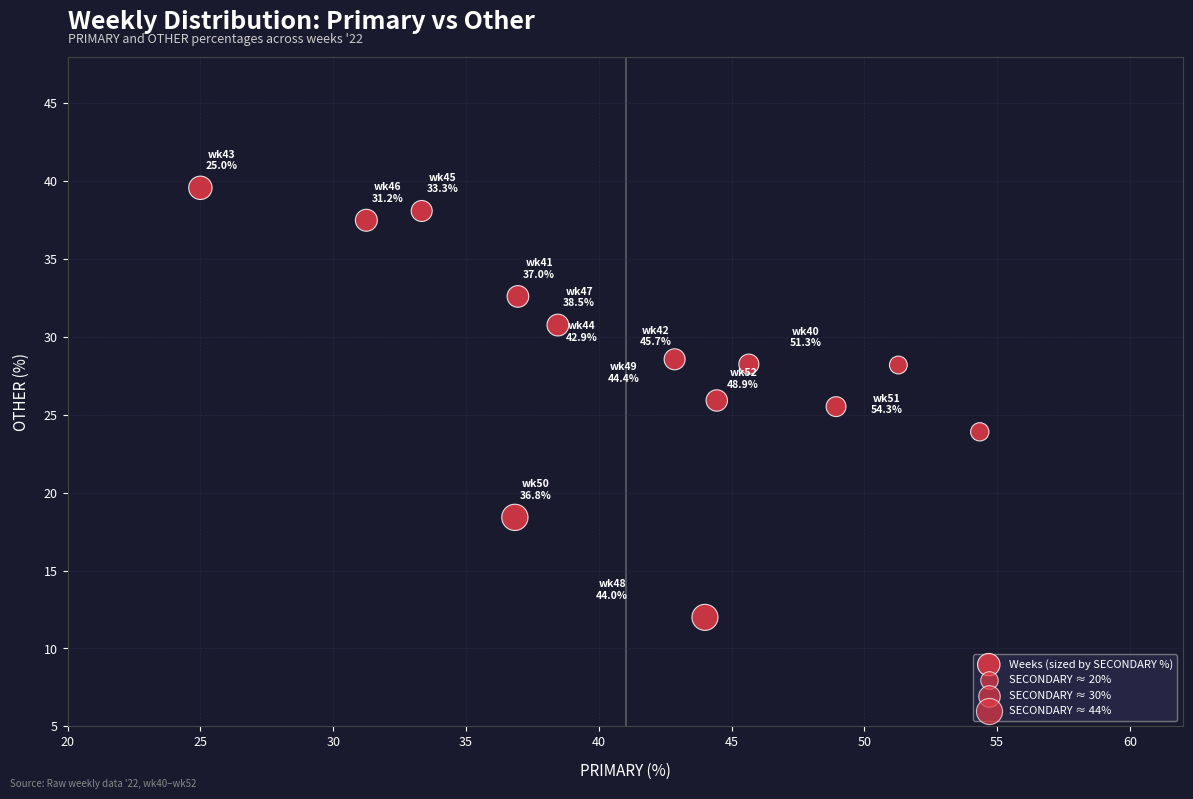

What is the range of Y values (max minus min)?

27.6